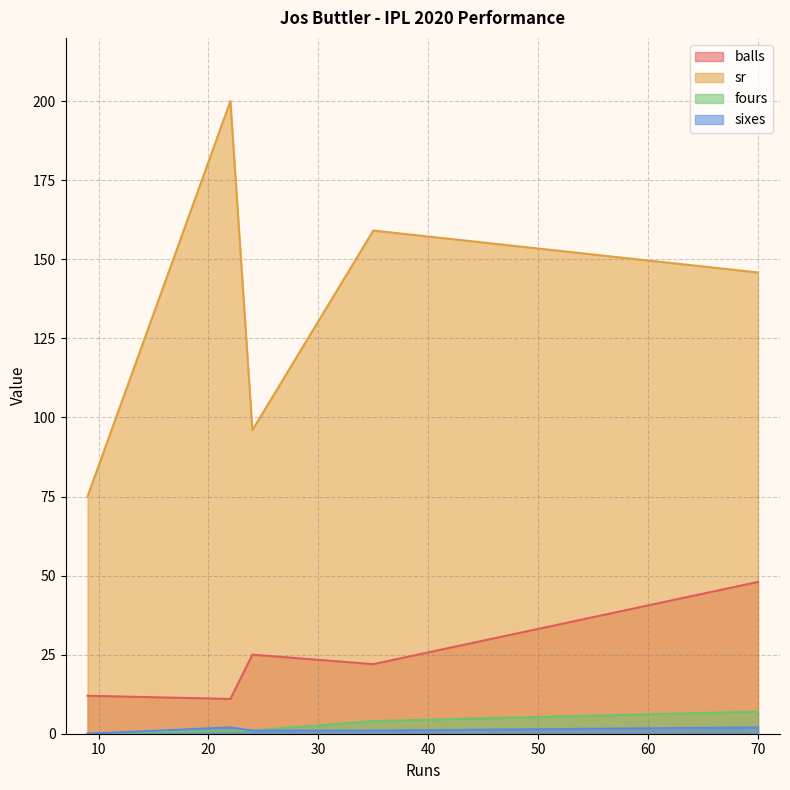

True or false: fours has a value of 4.2 at 9.

False